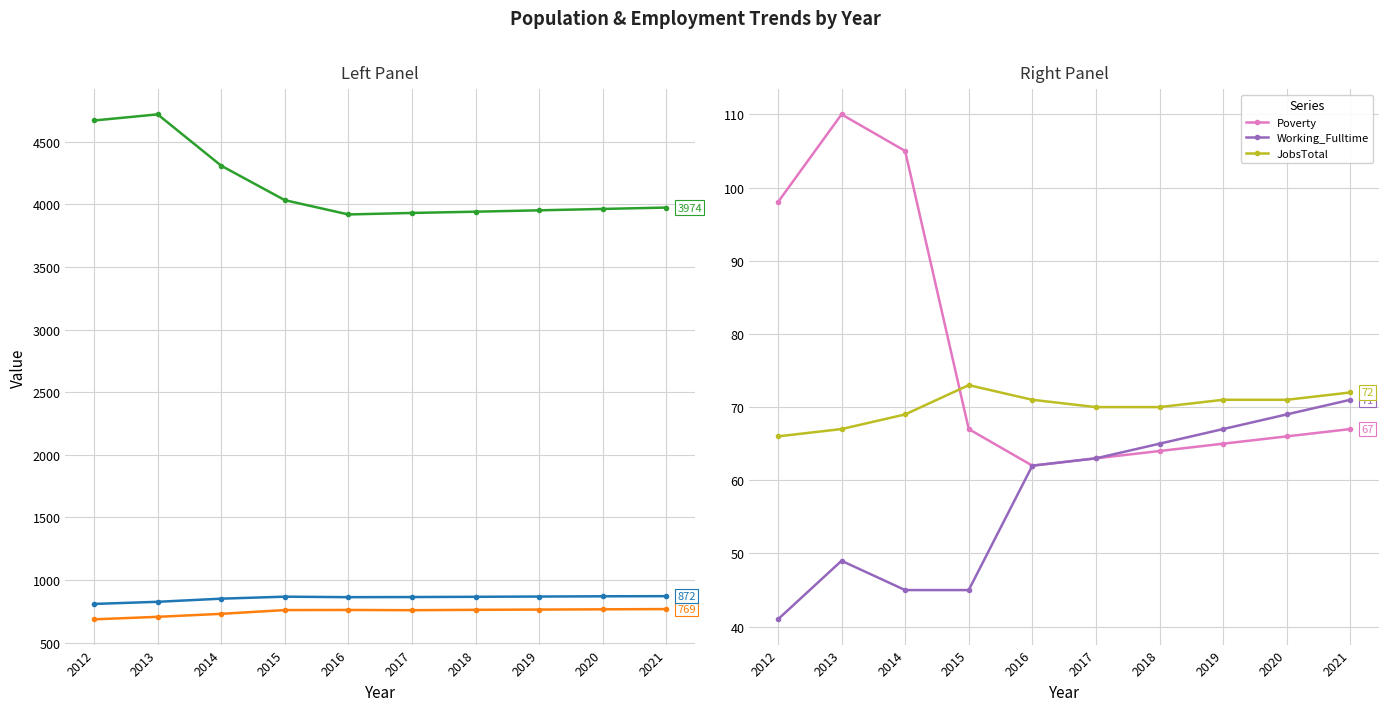

What is the sum of the Working_Fulltime values at 2017 and 2016?

125